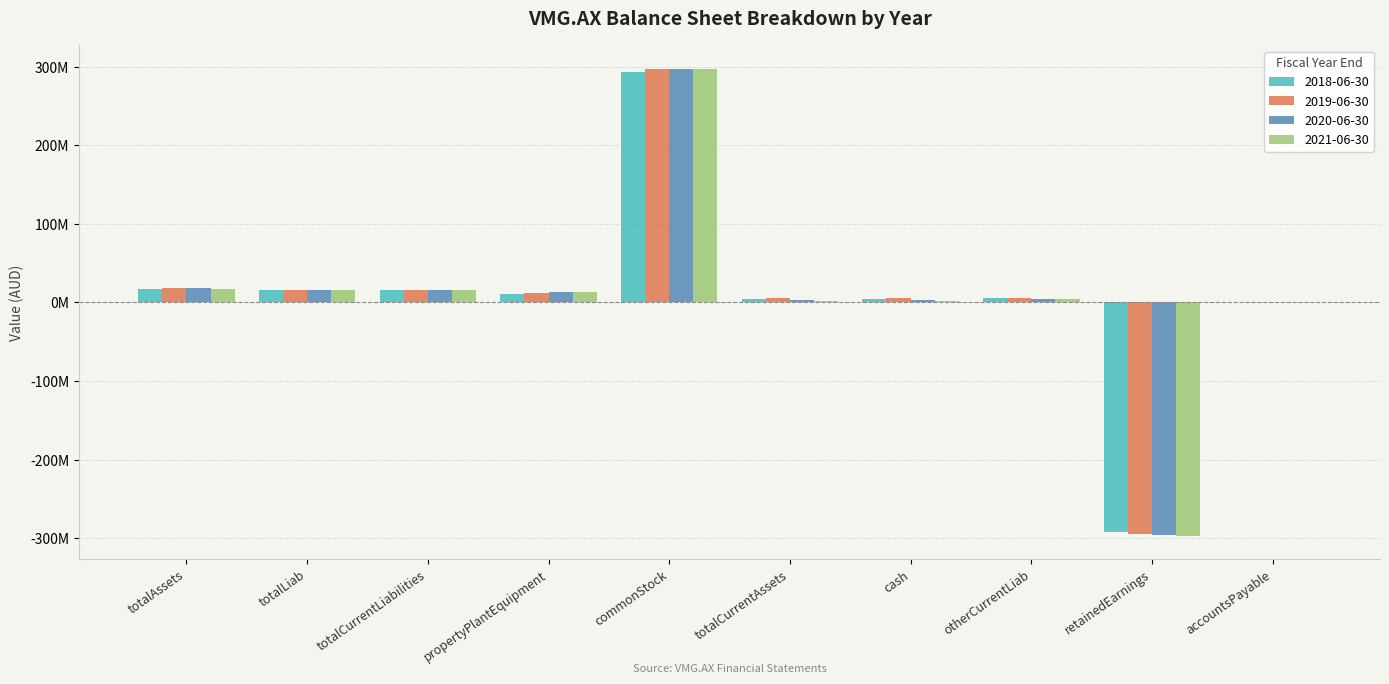

Between totalAssets and accountsPayable, which series saw the biggest shift?

2019-06-30